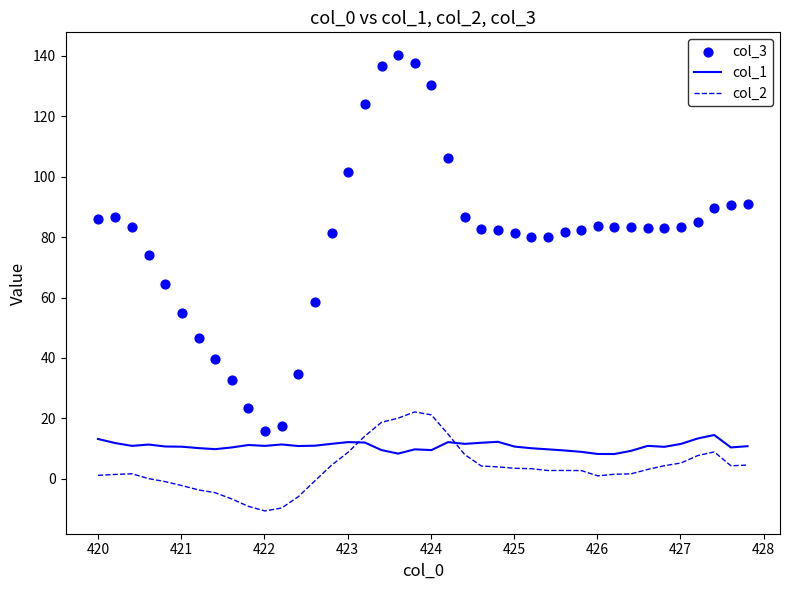

Which series has the widest spread of Y values?

col_3